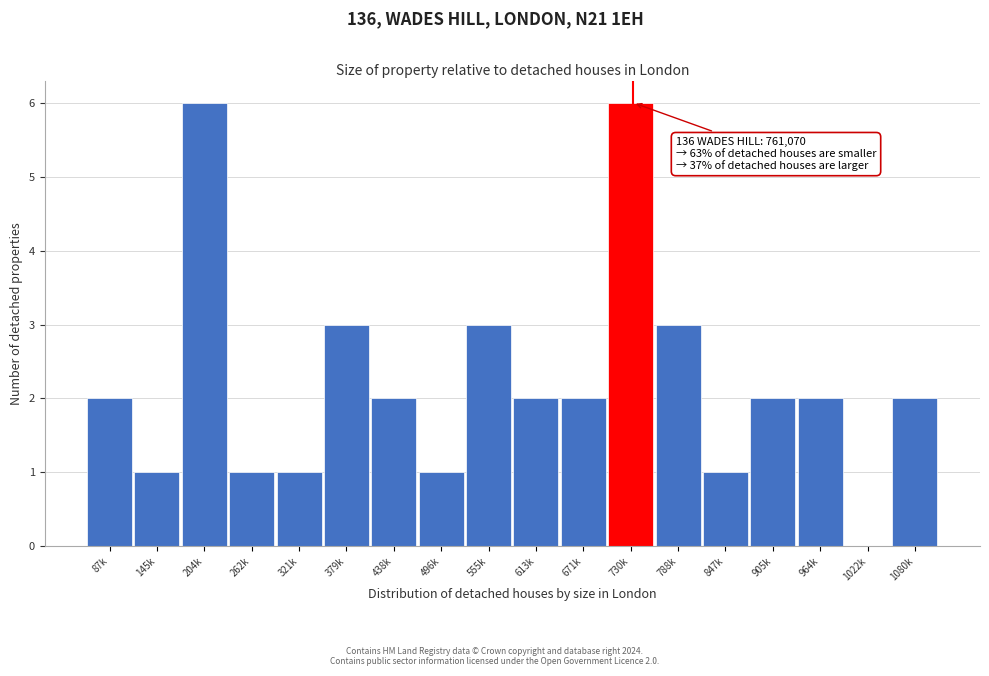

Reading right to left, extract all data points from this chart.

1080k=2	1022k=0	964k=2	905k=2	847k=1	788k=3	730k=6	671k=2	613k=2	555k=3	496k=1	438k=2	379k=3	321k=1	262k=1	204k=6	145k=1	87k=2